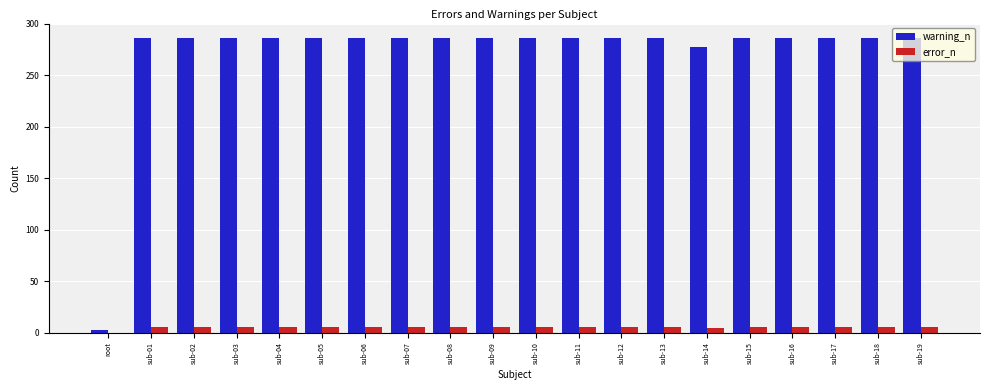

What is the total value across all series at sub-18?

292